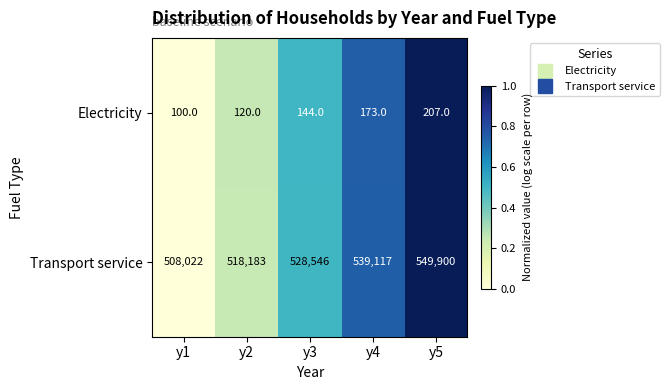

Rank the series by their maximum value, from lowest to highest.

Electricity, Transport service